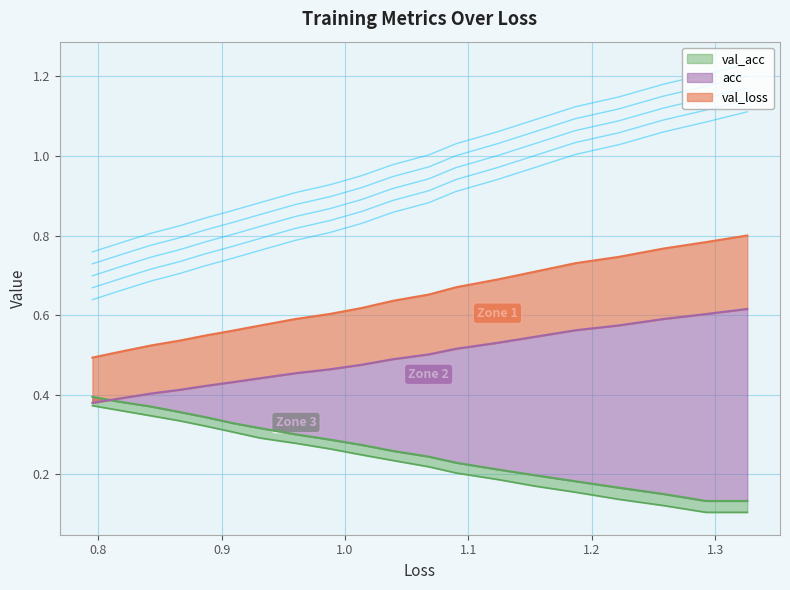

What is the total value across all series at 1.3?

1.5